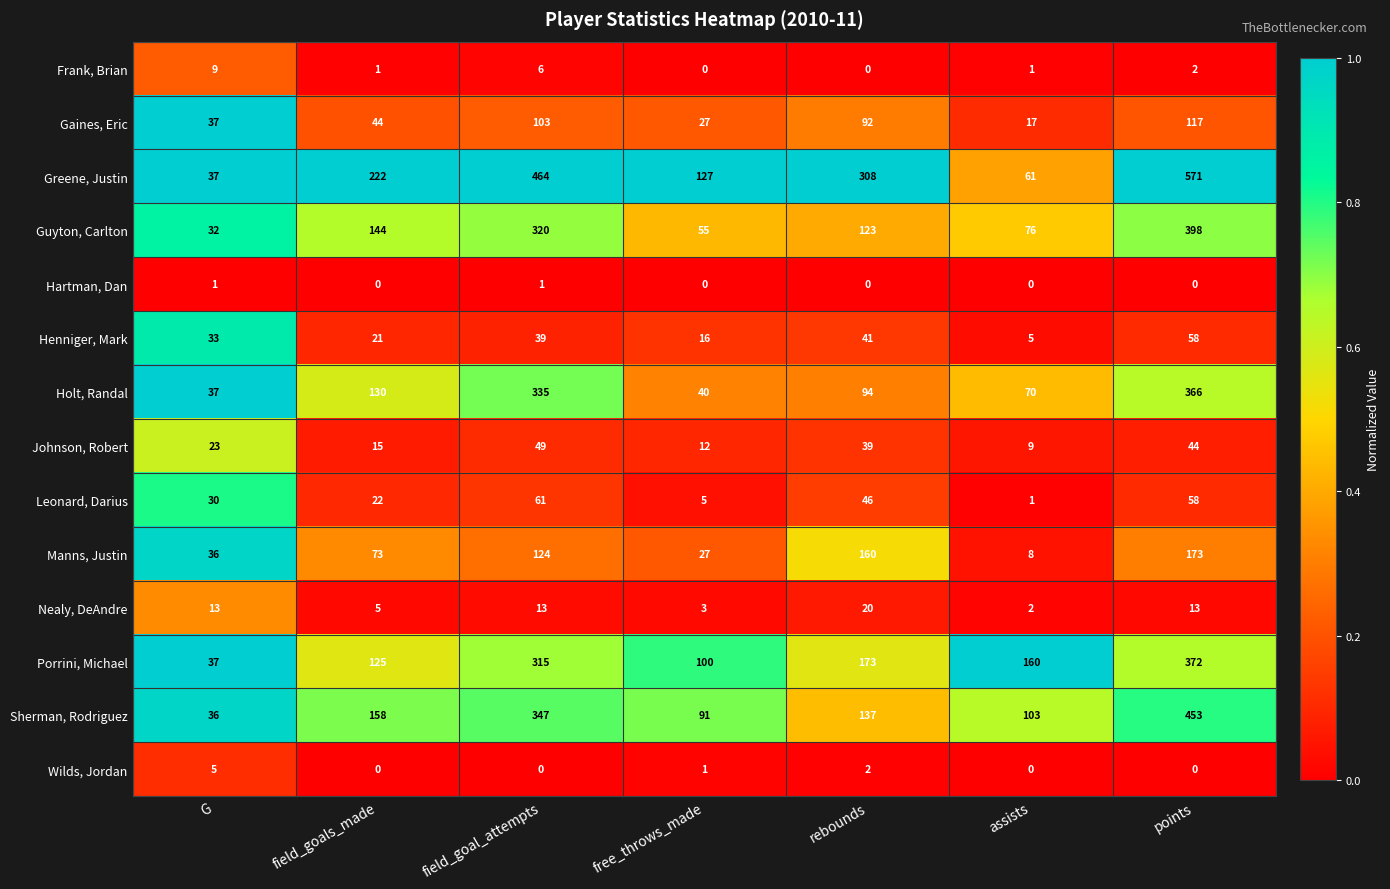

True or false: Johnson, Robert has a value of 20 at rebounds.

False